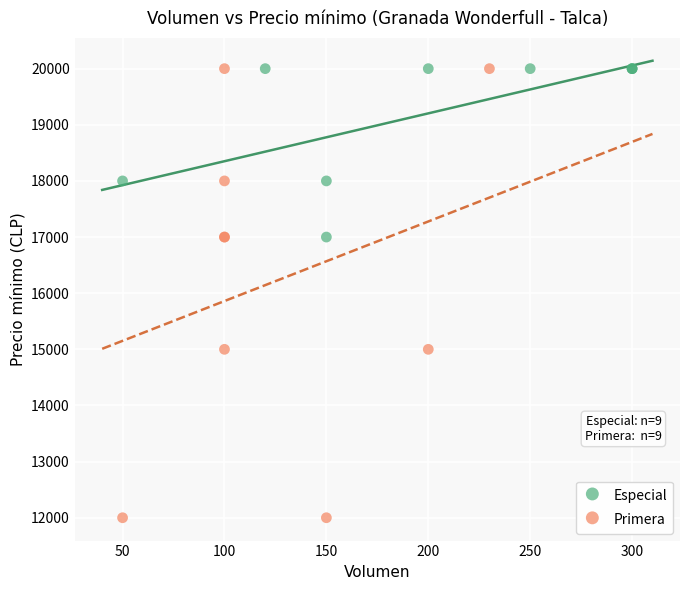

Which series has the largest Y range (max minus min)?

Primera